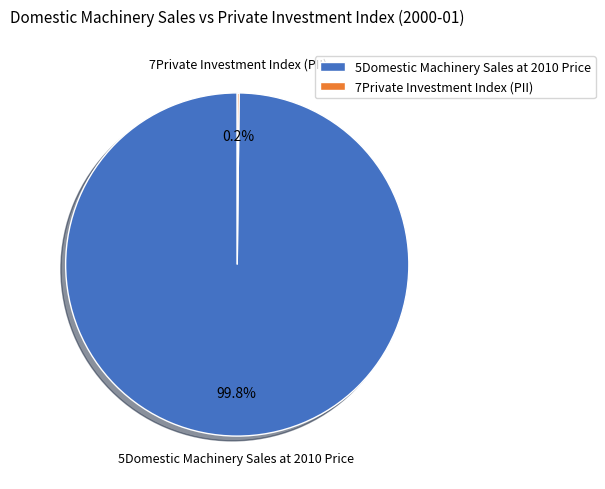

To the nearest percent, what is the average slice percentage?

50%